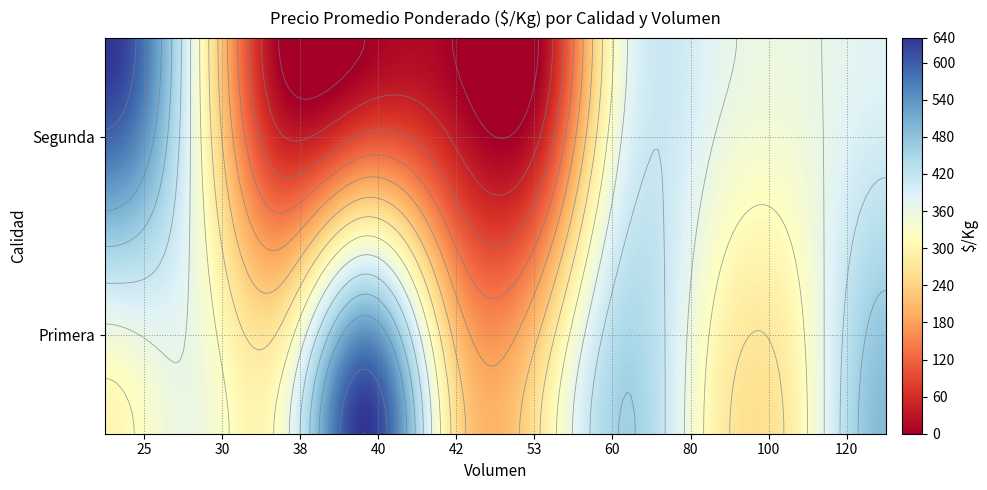

What is the difference between the maximum and second lowest values?

369